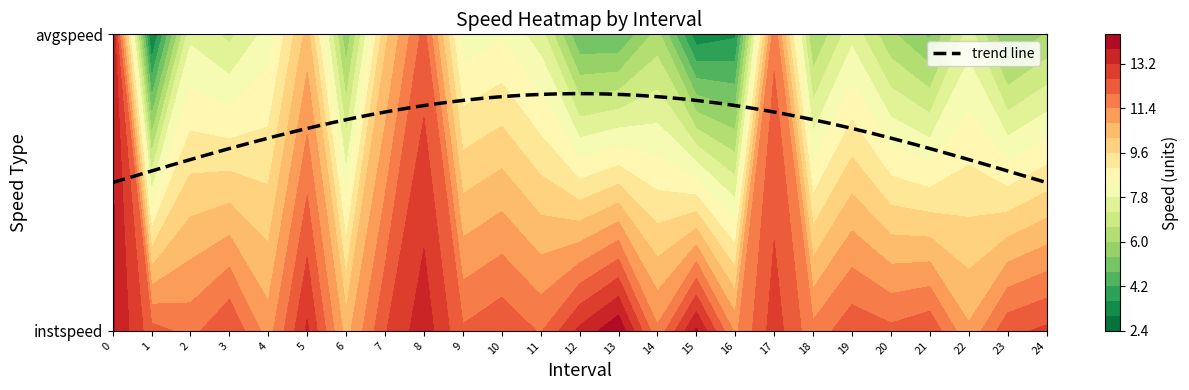

Rank the series by their maximum value, from lowest to highest.

1, 0